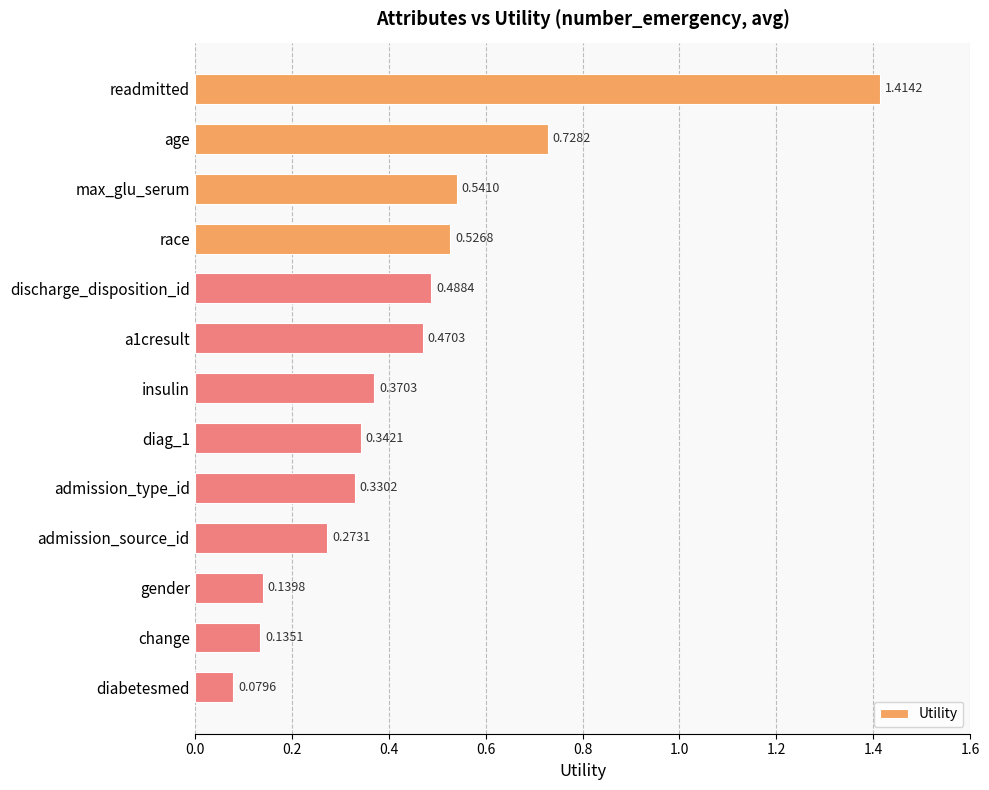

What is the label of the 10th bar from the bottom?

race